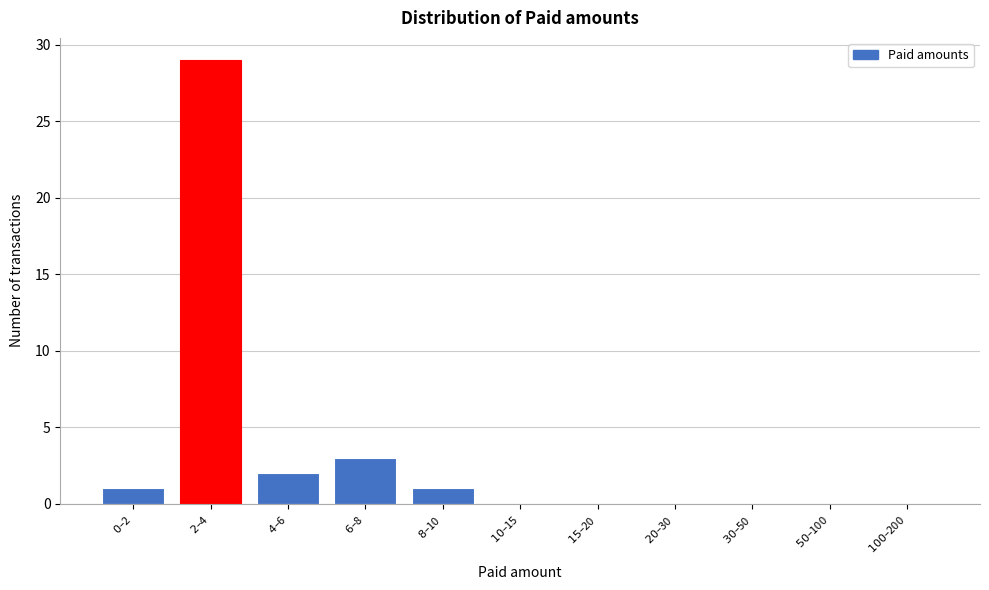

What is the greatest value displayed?

29